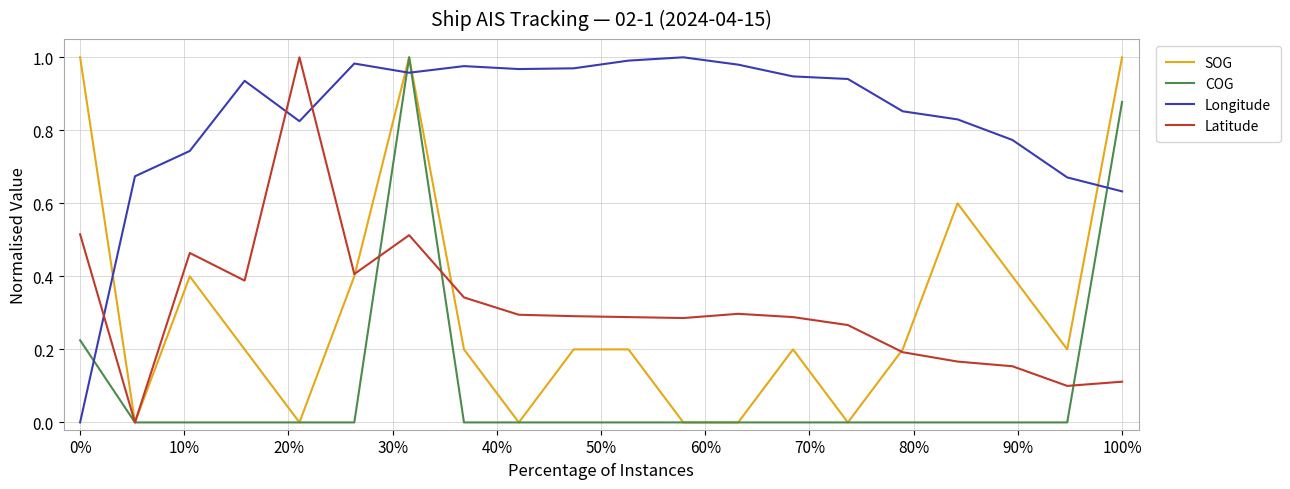

How many times do SOG and Longitude cross each other?

4